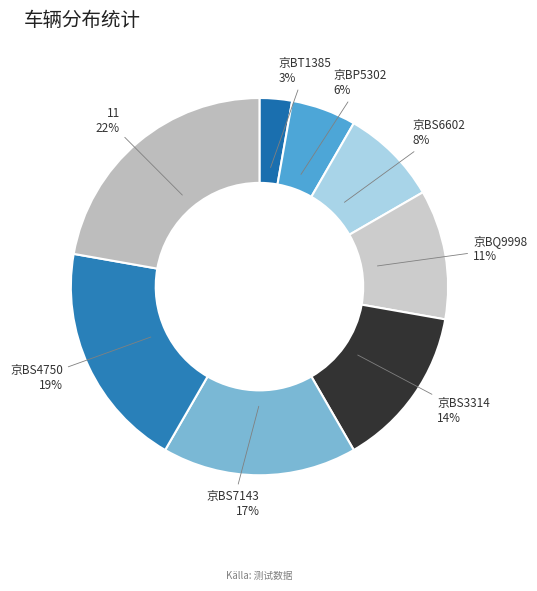

To the nearest percent, what portion does 11 represent?

22%